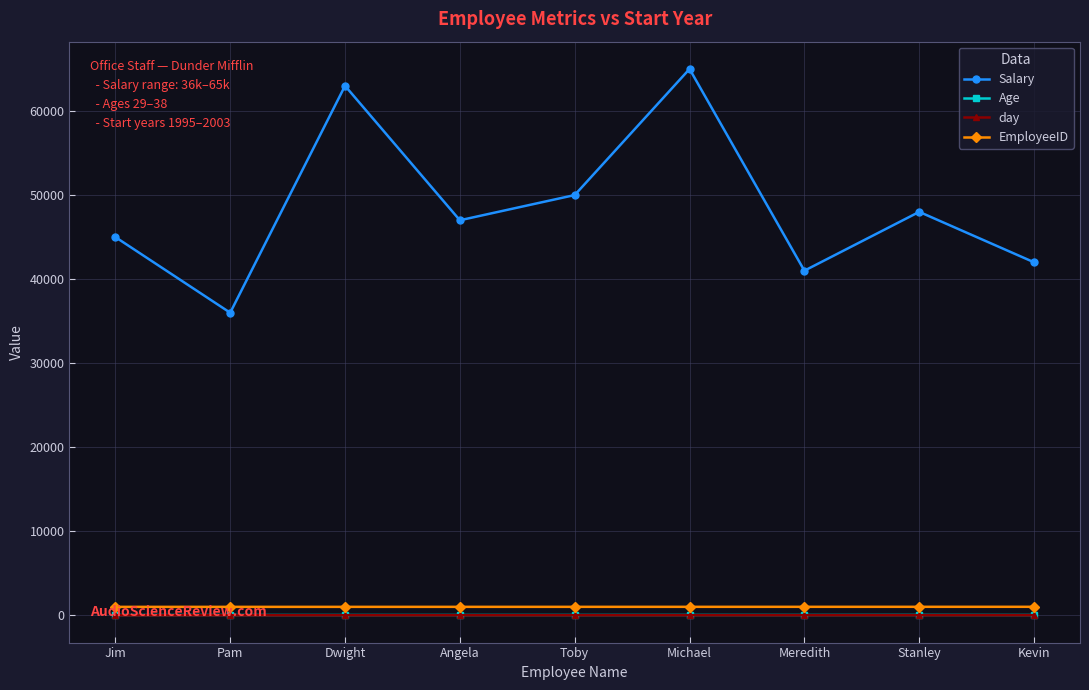

Which series changed the most between Angela and Kevin?

Salary